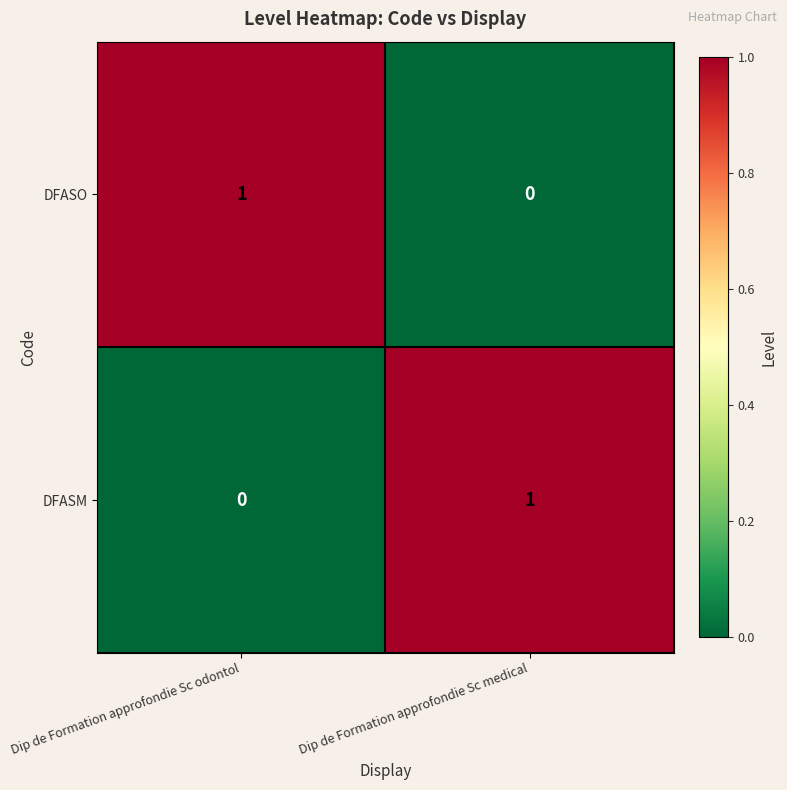

Is the value of DFASO at Dip de Formation approfondie Sc medical greater than the value of DFASM at Dip de Formation approfondie Sc medical?

No